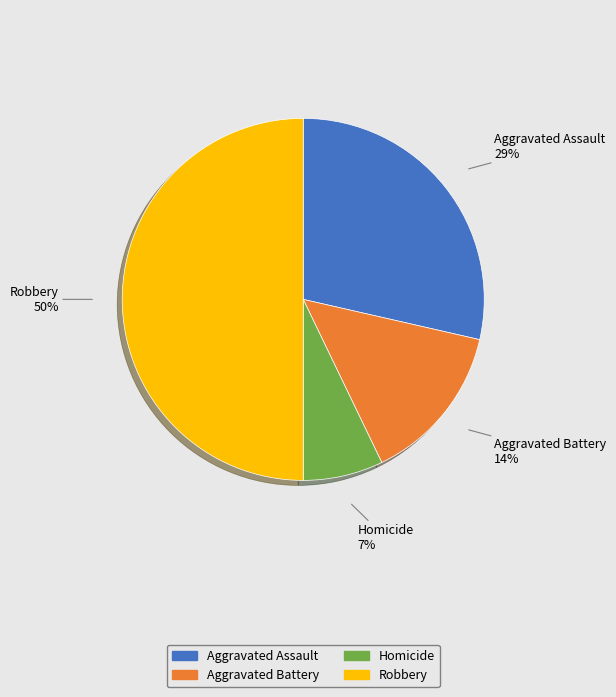

Does Aggravated Assault account for over 50% of the chart?

No